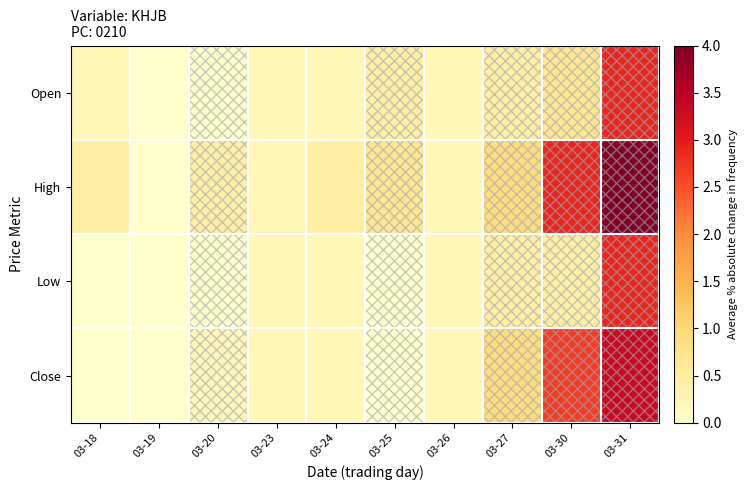

Which series changed the most between 03-23 and 03-24?

High